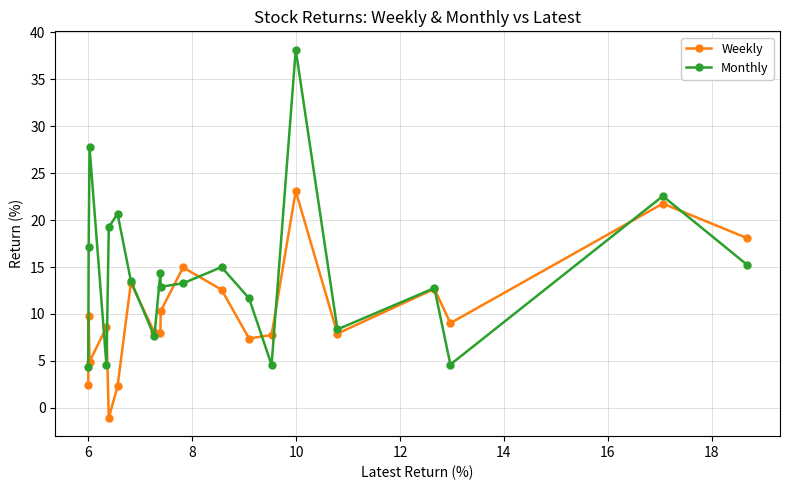

What is the maximum value for Monthly?

38.2